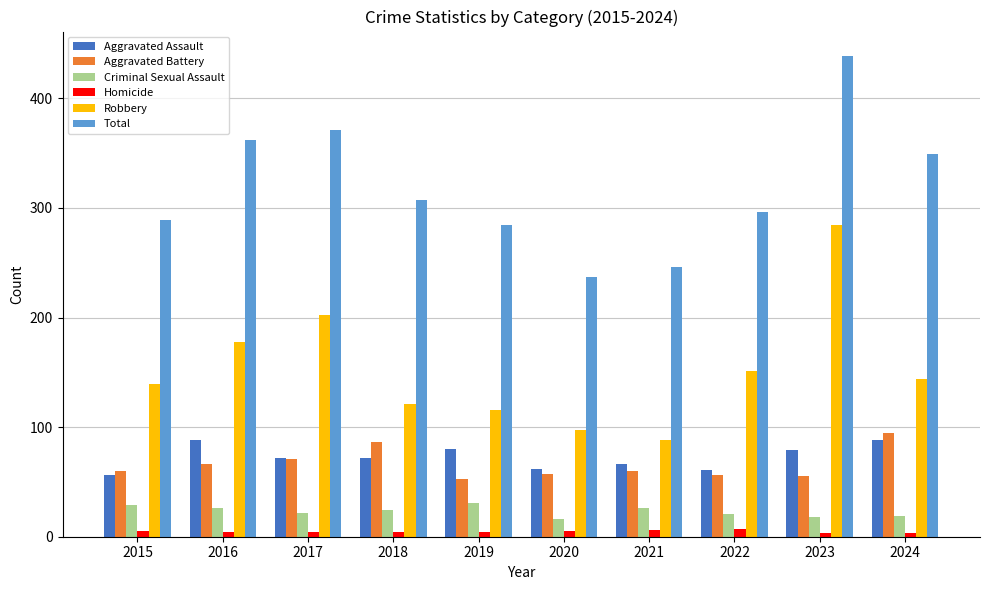

The Homicide series shows 3 at 2024. True or false?

True